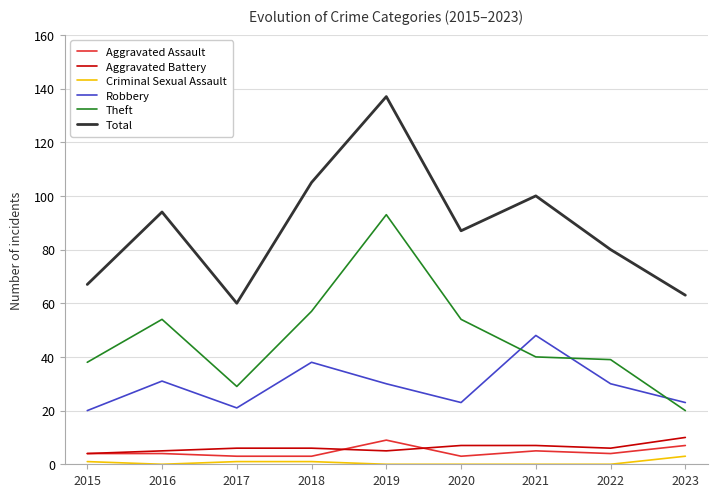

What is the difference between the second highest and second lowest values in the Total series?

42